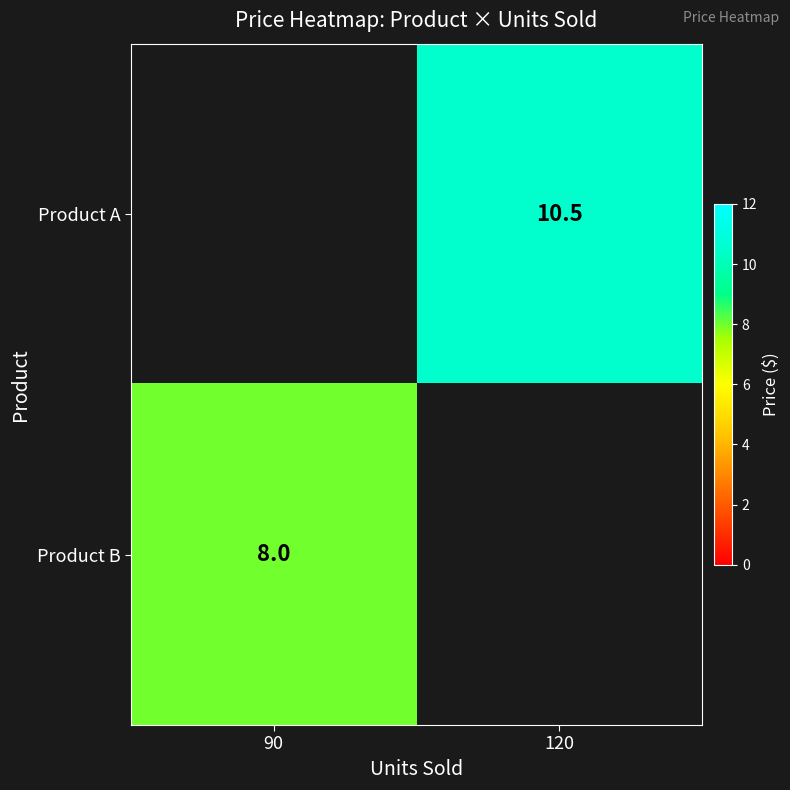

How many distinct data groups are displayed?

2